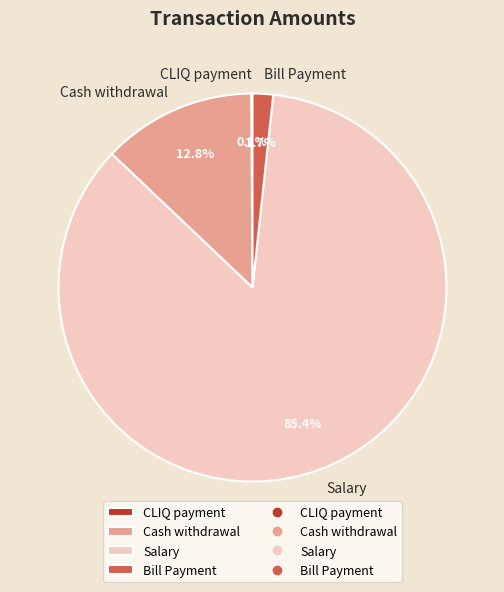

What percentage is NOT represented by Salary?

14.6%